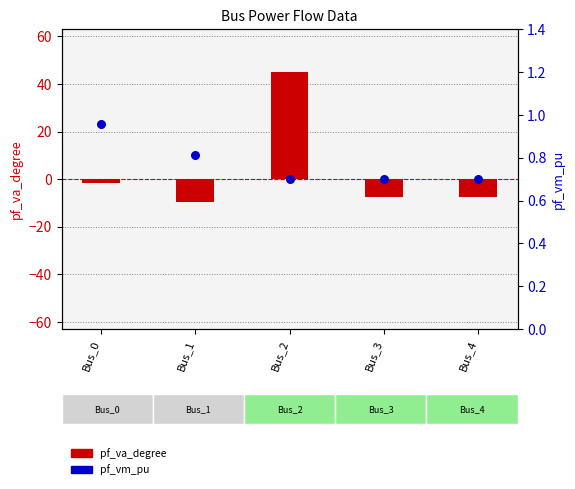

At which category is the sum across all series the highest?

Bus_2